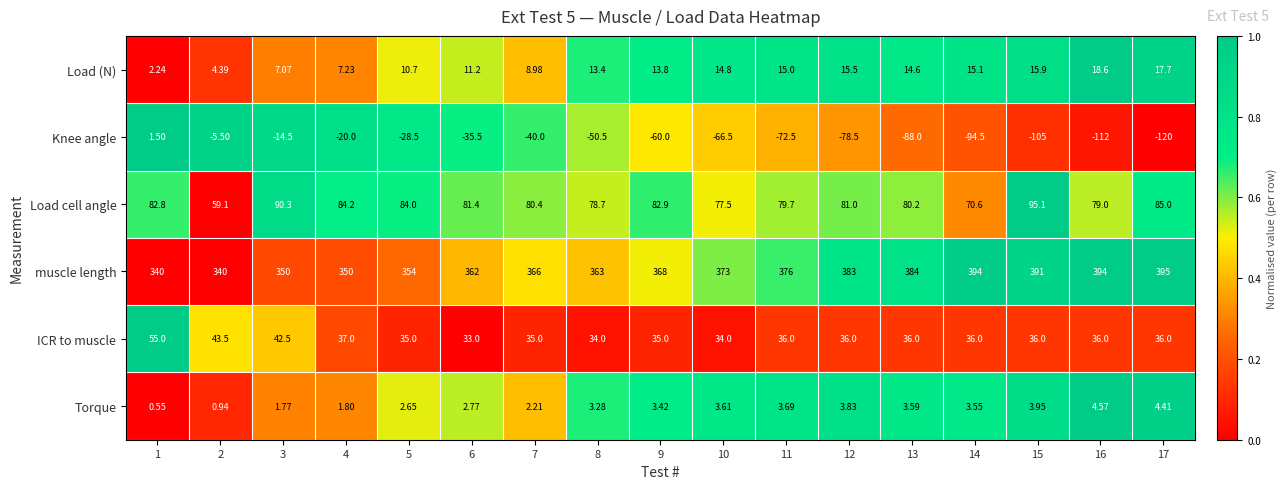

At 15, list the series in order from smallest to largest.

Knee angle, Torque, Load (N), ICR to muscle, Load cell angle, muscle length